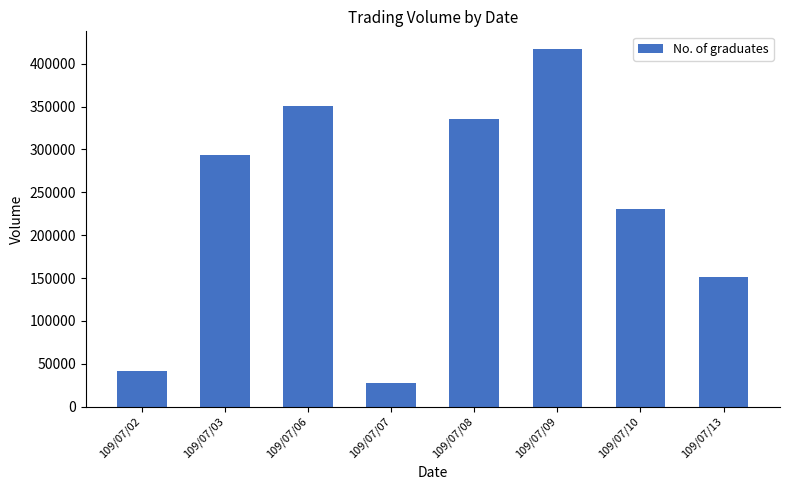

What is the sum of the values at 109/07/10 and 109/07/06?

582000